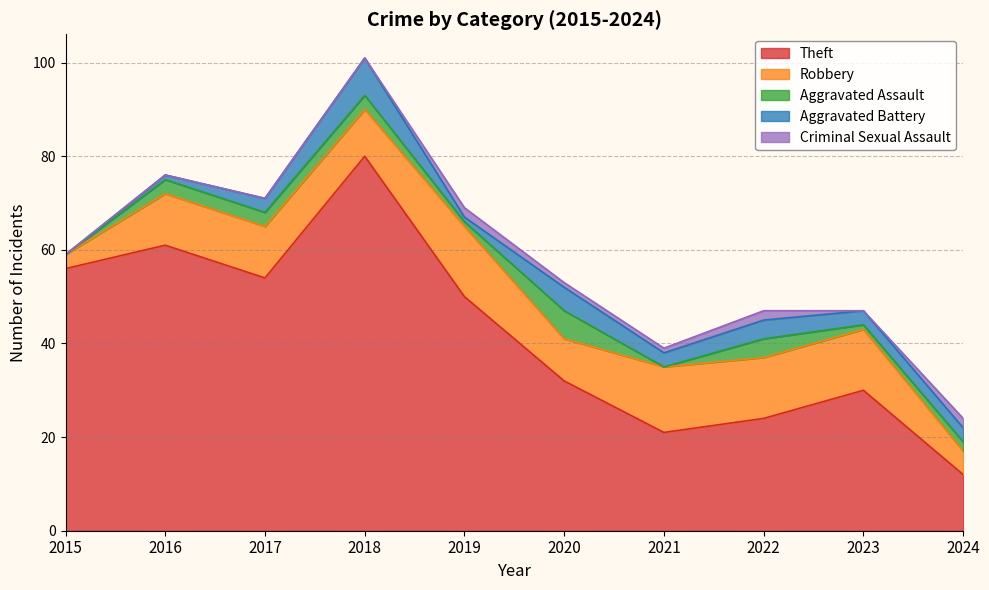

How many positive values does the Aggravated Assault series have?

8